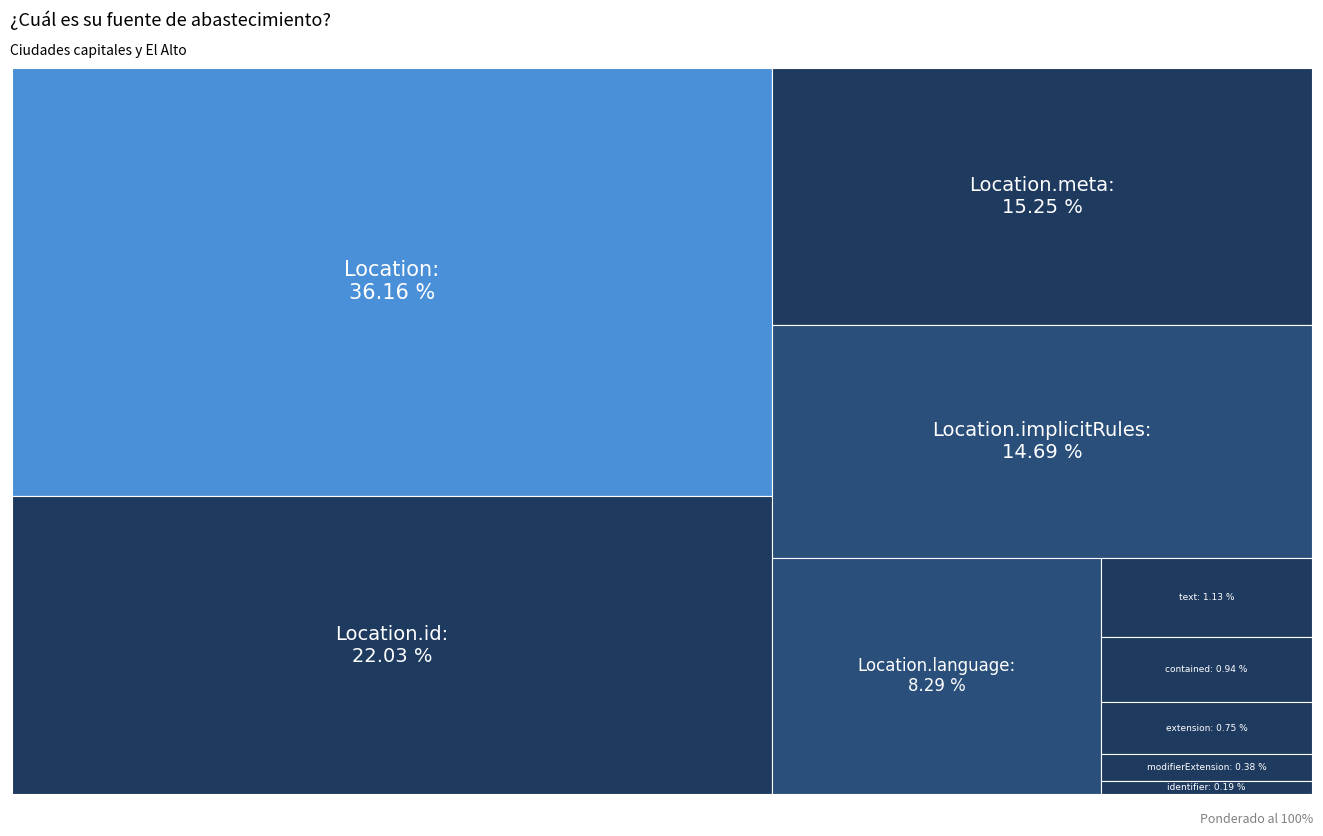

Reading left to right, what are all the values shown in this chart?

Location=36.2	Location.id=22.0	Location.meta=15.2	Location.implicitRules=14.7	Location.language=8.3	Location.text=1.1	Location.contained=0.9	Location.extension=0.8	Location.modifierExtension=0.4	Location.identifier=0.2